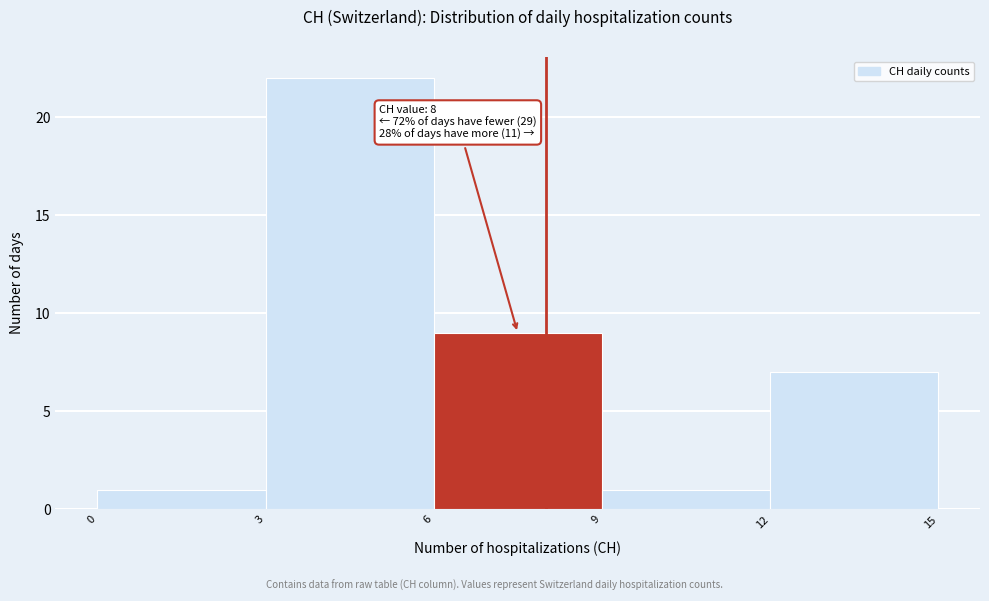

Over which range of the x-axis is the bar tallest?

3 to 6